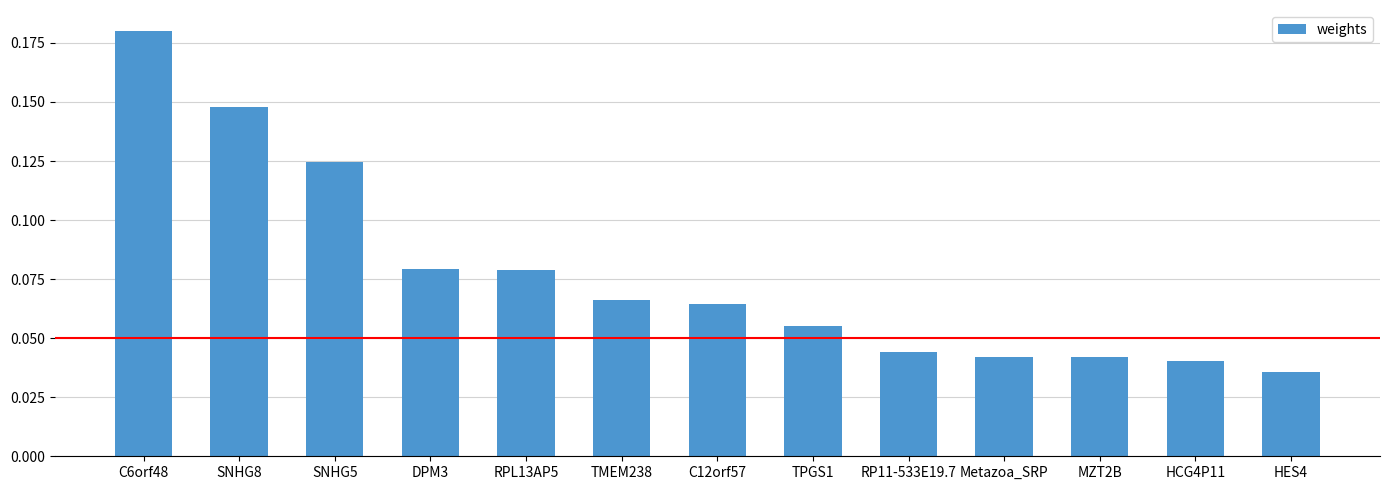

Which label corresponds to the smallest value in the chart?

HES4